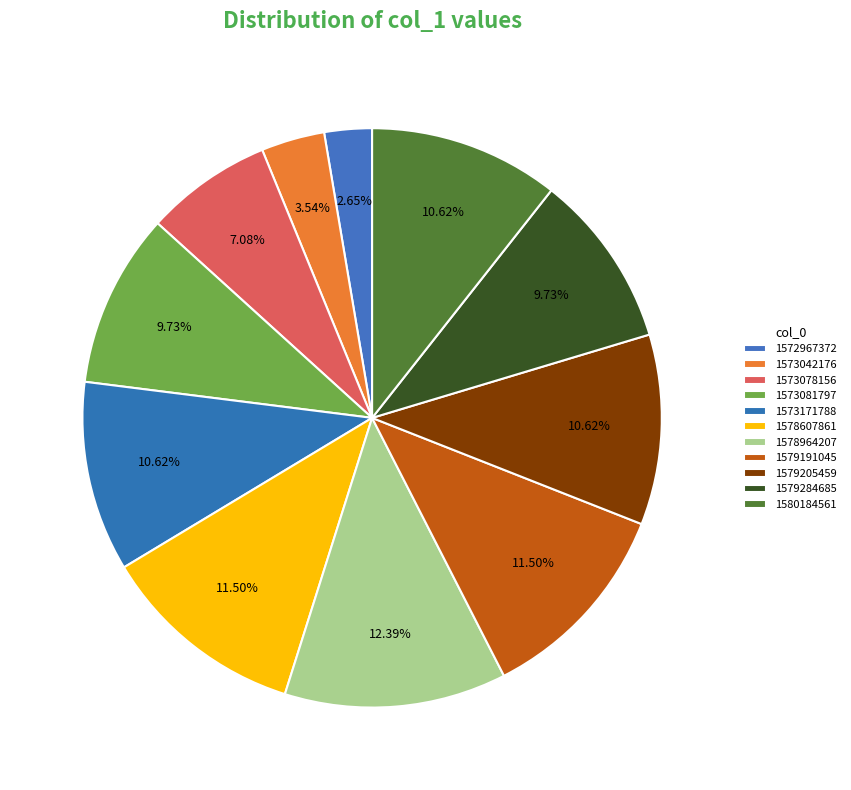

Is 1579205459 the majority of the pie?

No